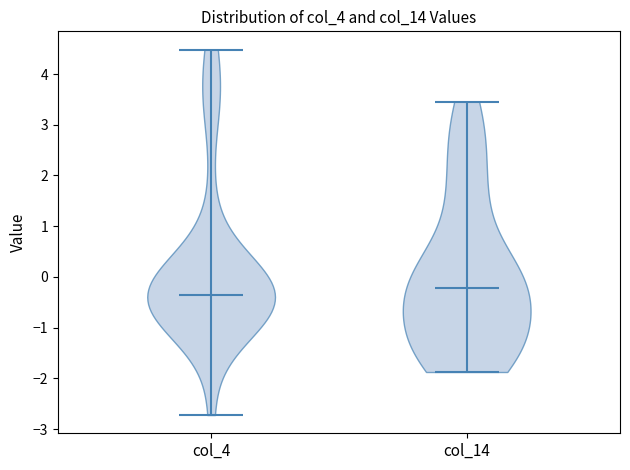

Reading left to right, read every violin against the y-axis: where its median line is, and the lowest and highest points it reaches. The values are not printed on the chart, so give them approximately, as read against the axis.

col_4: median line -0.4, lowest point -2.7, highest point 4.5
col_14: median line -0.2, lowest point -1.9, highest point 3.5